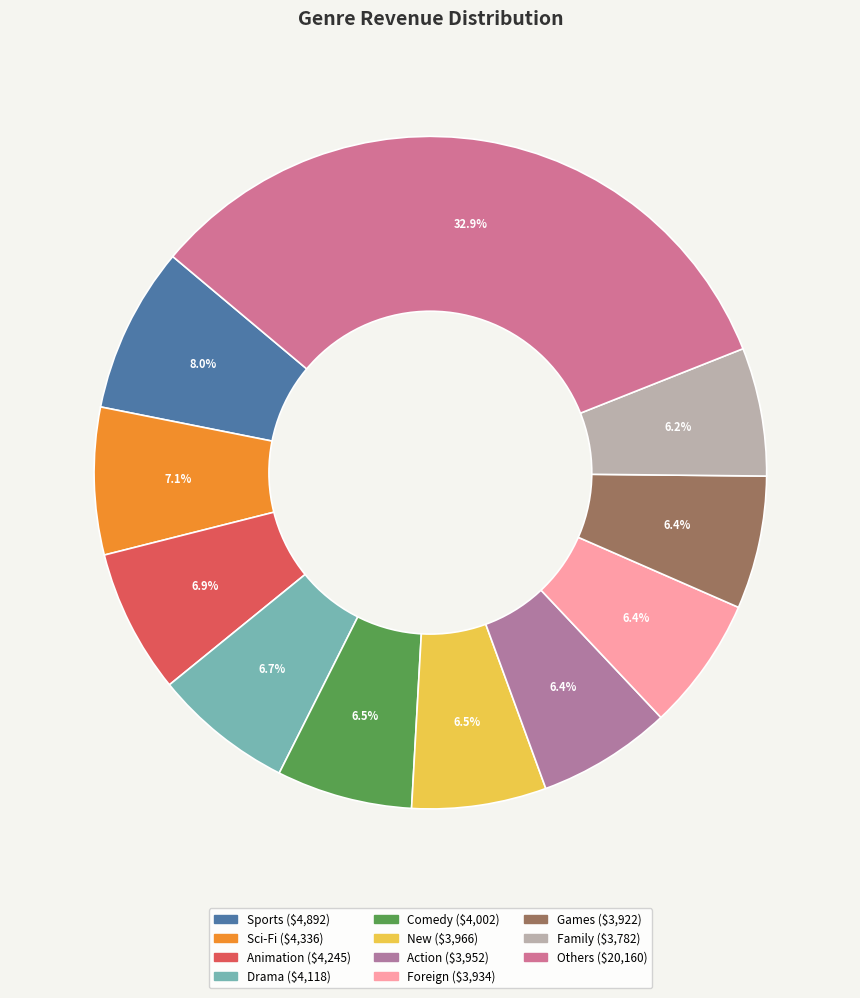

Count the number of slices in the pie.

11